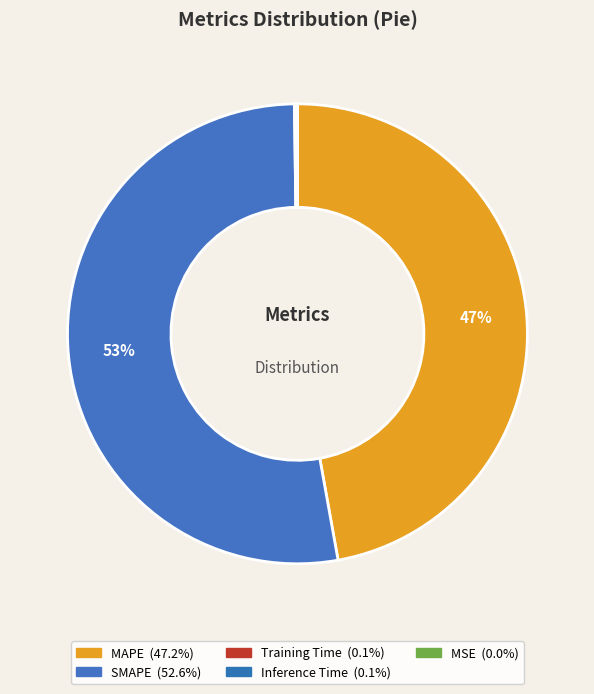

The Training Time slice represents 0% of the pie. True or false?

True